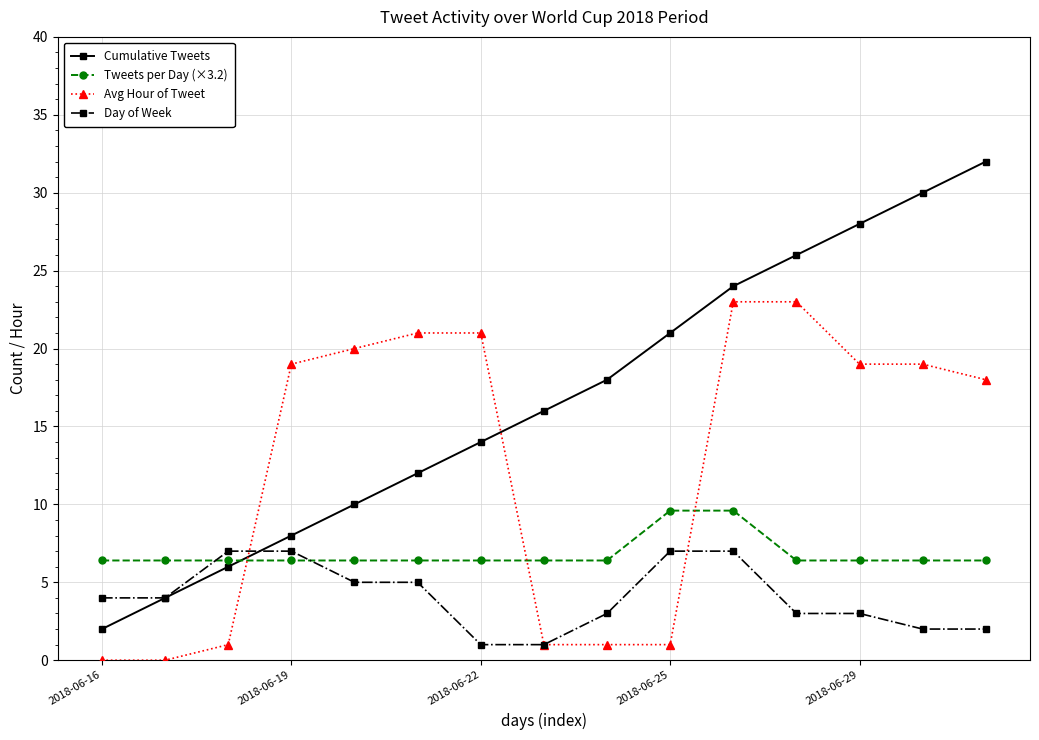

List the series in order of their peak value, lowest first.

Day of Week, Tweets per Day (×3.2), Avg Hour of Tweet, Cumulative Tweets